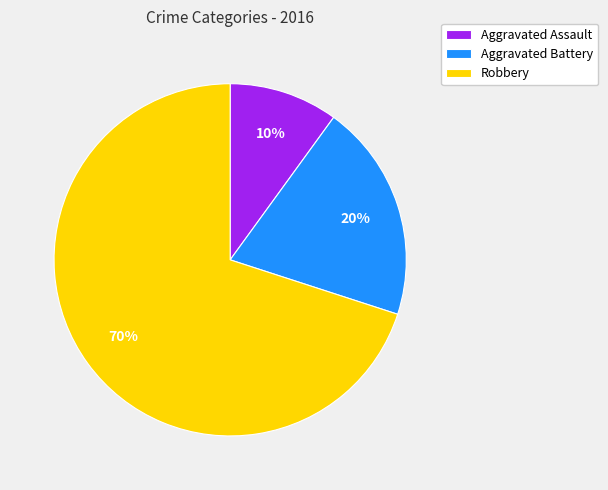

To the nearest percent, what portion does Aggravated Assault represent?

10%